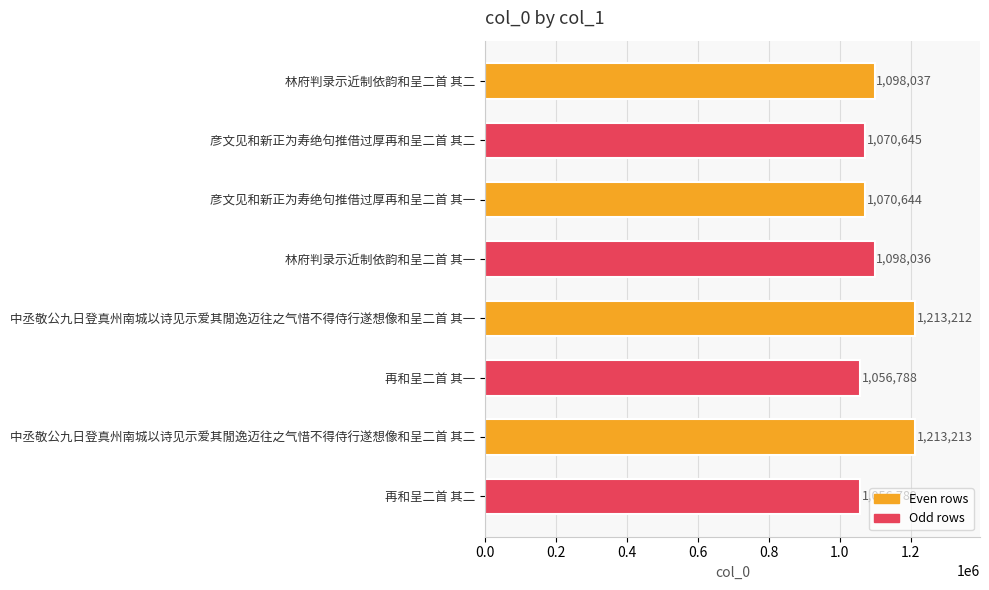

Rank the categories by value from highest to lowest.

中丞敬公九日登真州南城以诗见示爱其閒逸迈往之气惜不得侍行遂想像和呈二首 其二, 中丞敬公九日登真州南城以诗见示爱其閒逸迈往之气惜不得侍行遂想像和呈二首 其一, 林府判录示近制依韵和呈二首 其二, 林府判录示近制依韵和呈二首 其一, 彦文见和新正为寿绝句推借过厚再和呈二首 其二, 彦文见和新正为寿绝句推借过厚再和呈二首 其一, 再和呈二首 其二, 再和呈二首 其一